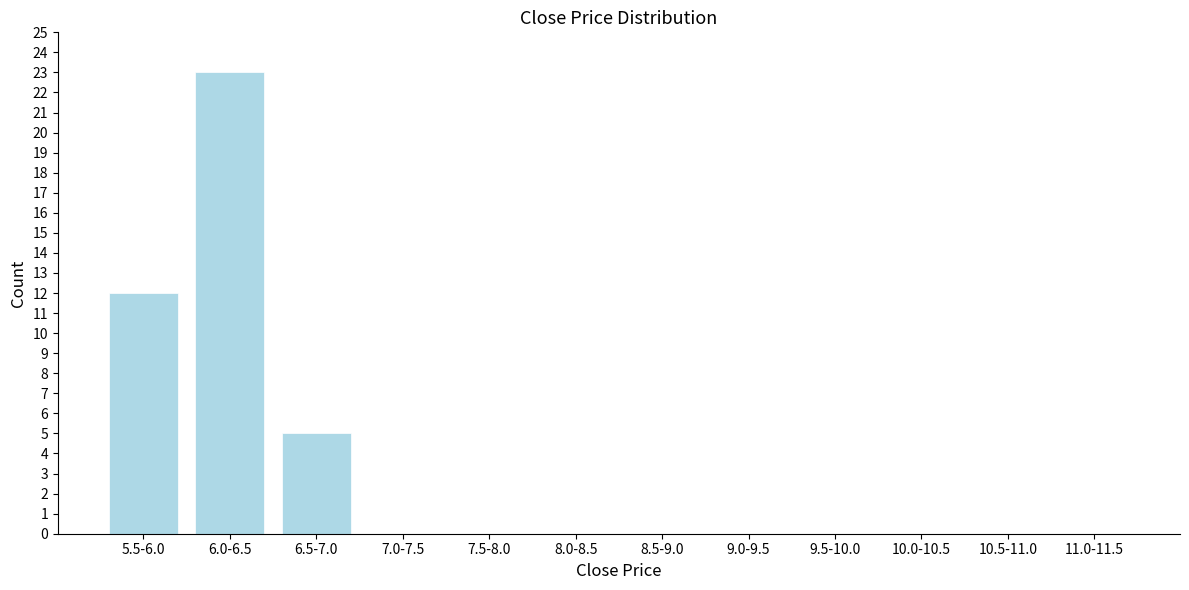

Reading right to left, what are all the values shown in this chart?

11.0-11.5=0	10.5-11.0=0	10.0-10.5=0	9.5-10.0=0	9.0-9.5=0	8.5-9.0=0	8.0-8.5=0	7.5-8.0=0	7.0-7.5=0	6.5-7.0=5	6.0-6.5=23	5.5-6.0=12